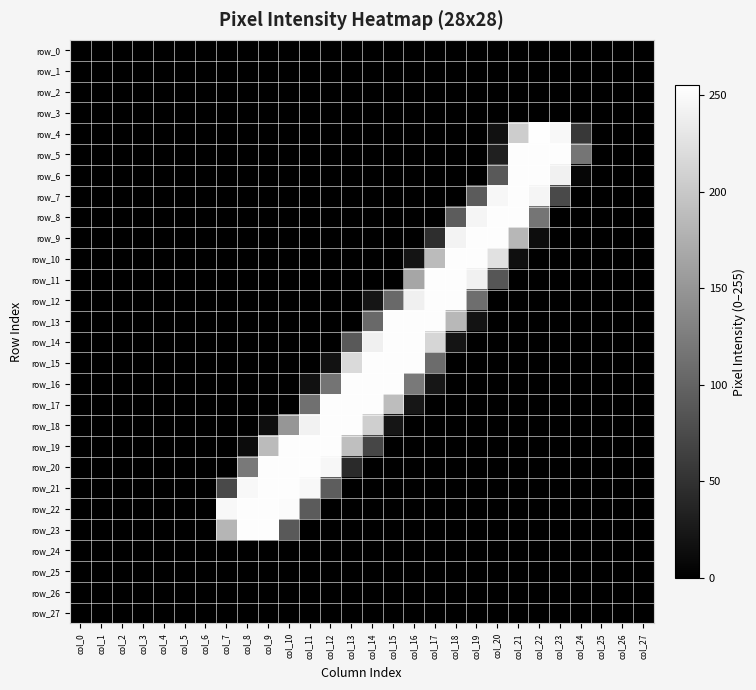

What is the maximum value shown in the chart?

254